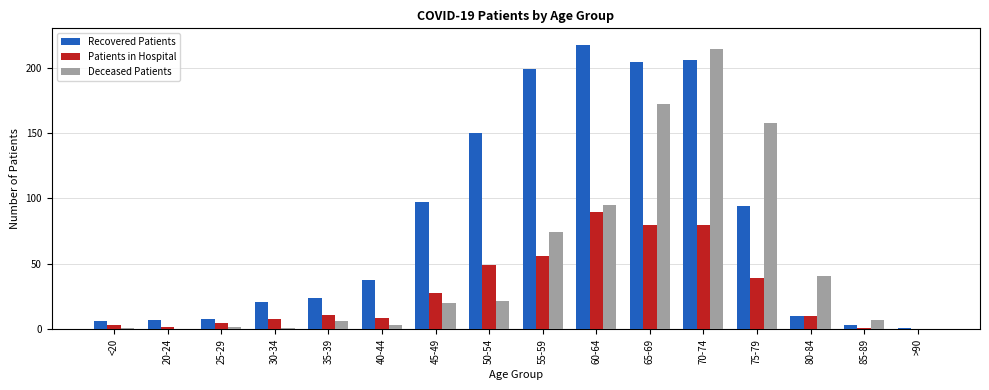

Which series has the largest total across all categories?

Recovered Patients